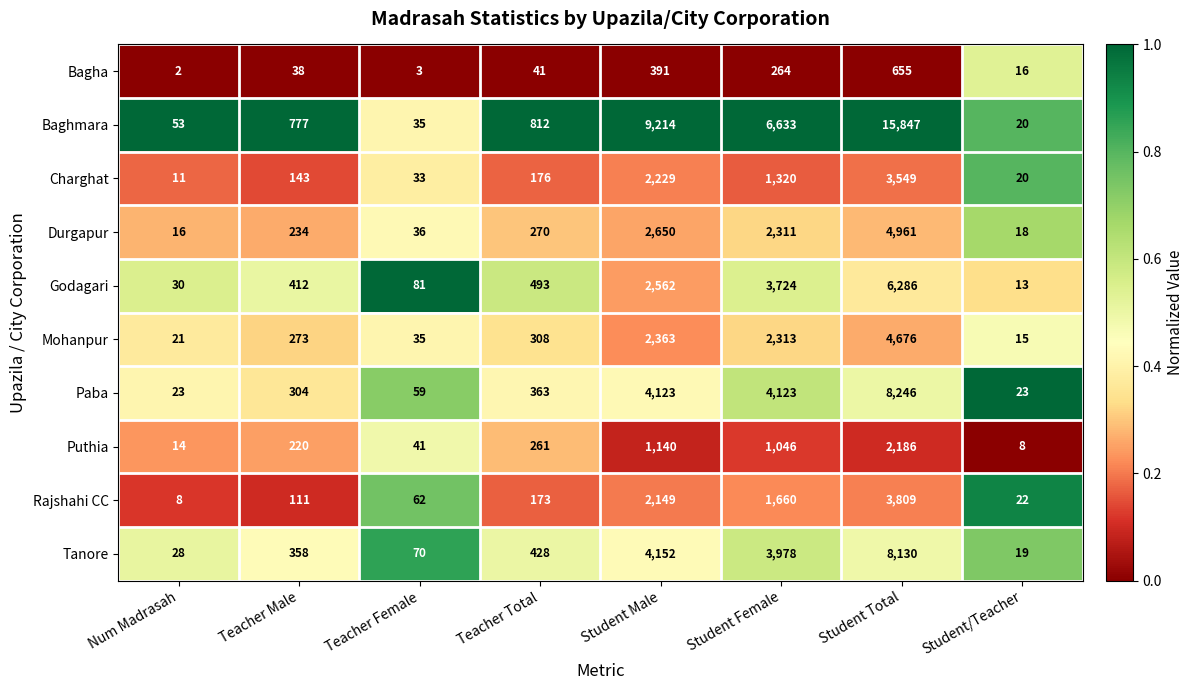

At which category is the sum across all series the highest?

Student Total